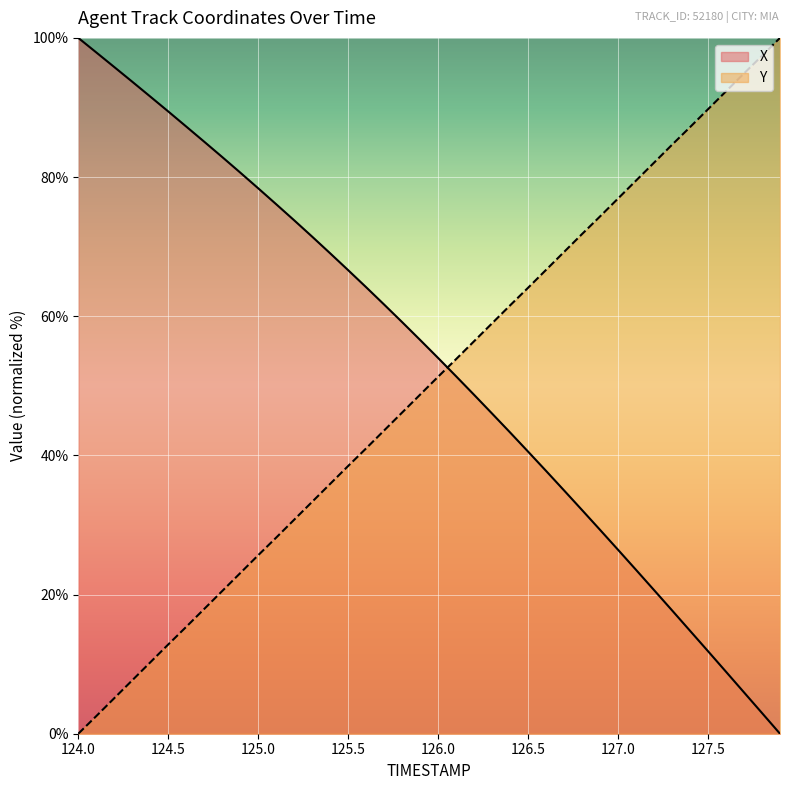

True or false: Y and X cross at least once.

True